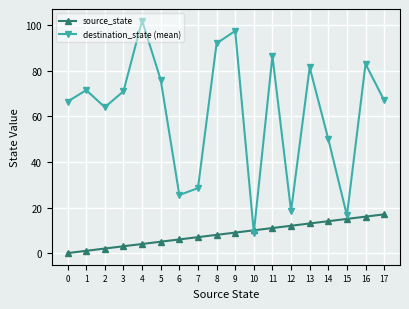

Which series has the widest spread of values?

destination_state (mean)